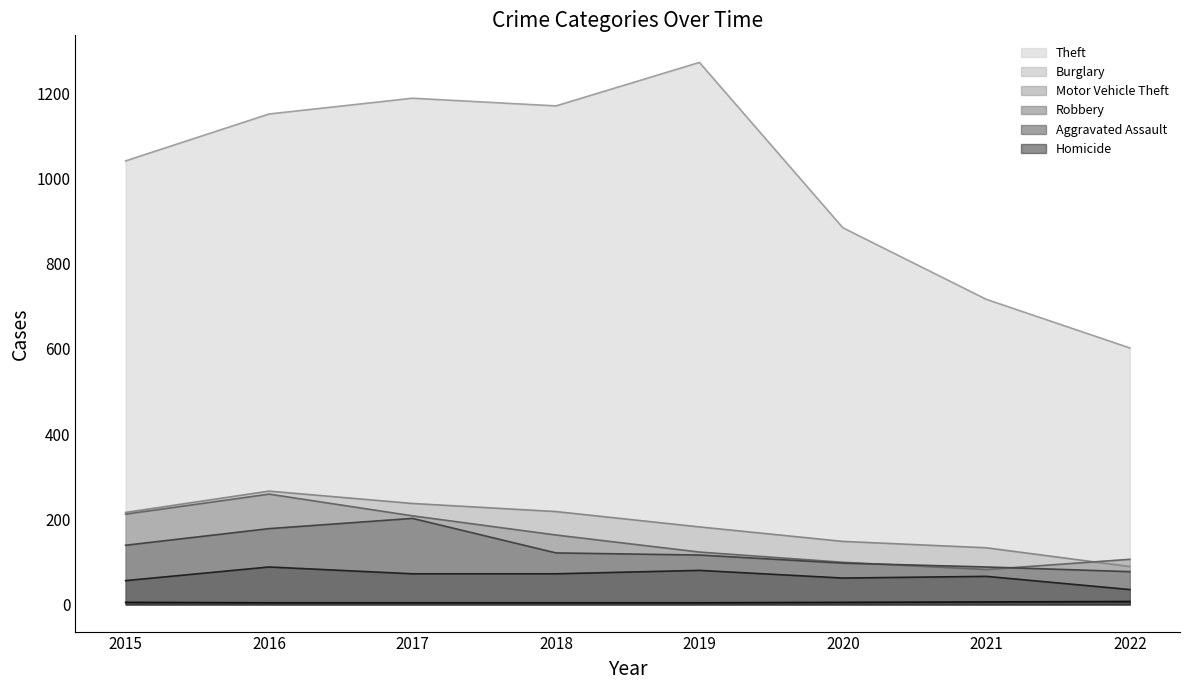

What is the sum of all Theft values?

8024